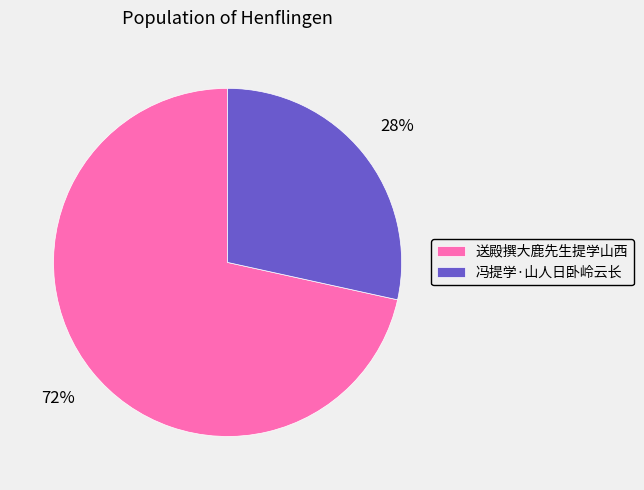

Rank the categories by value from lowest to highest.

冯提学·山人日卧岭云长, 送殿撰大鹿先生提学山西